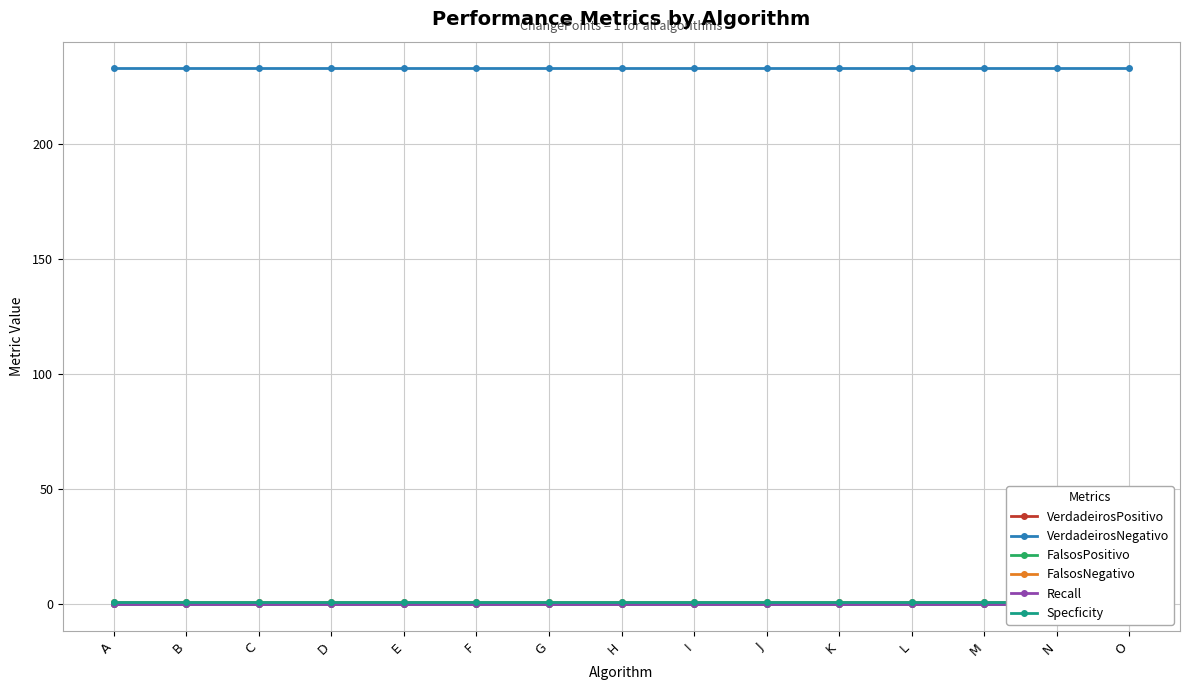

What is the difference between the highest and lowest values at K?

233